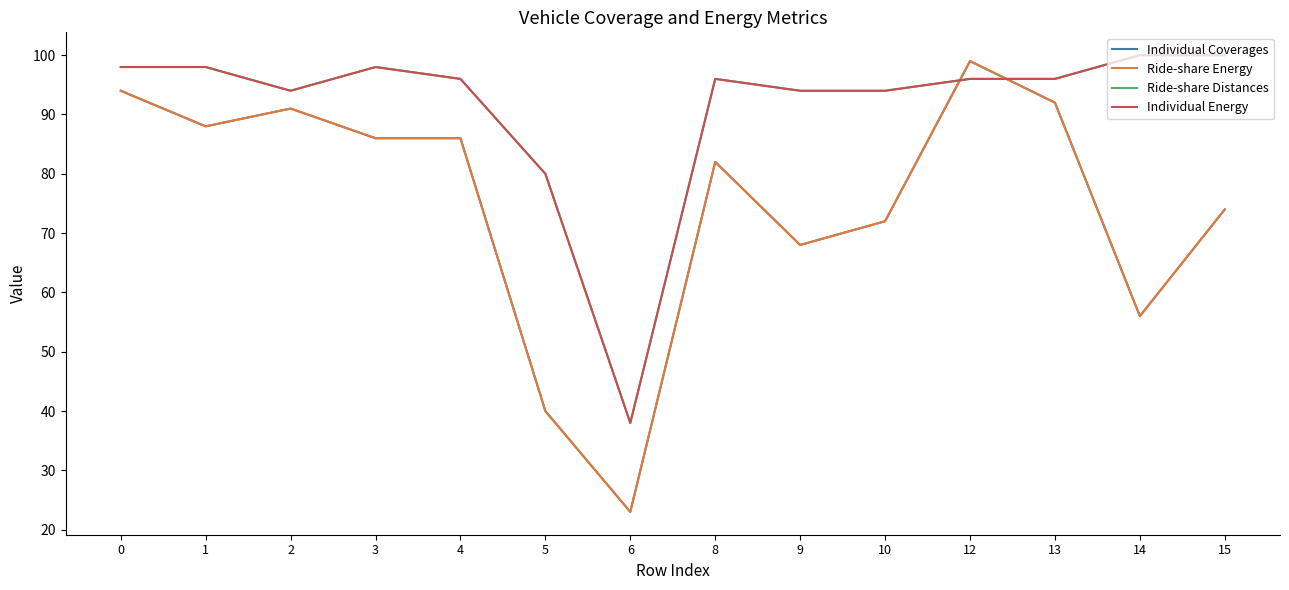

Is the value of Individual Energy at 0 greater than the value of Ride-share Distances at 8?

Yes